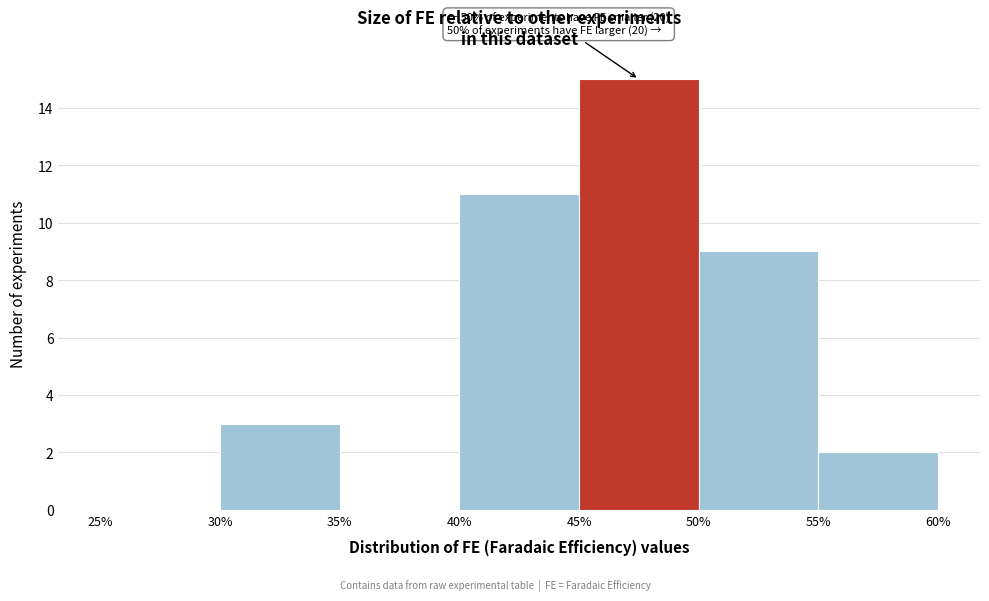

Over which range of the x-axis is the bar tallest?

45% to 50%